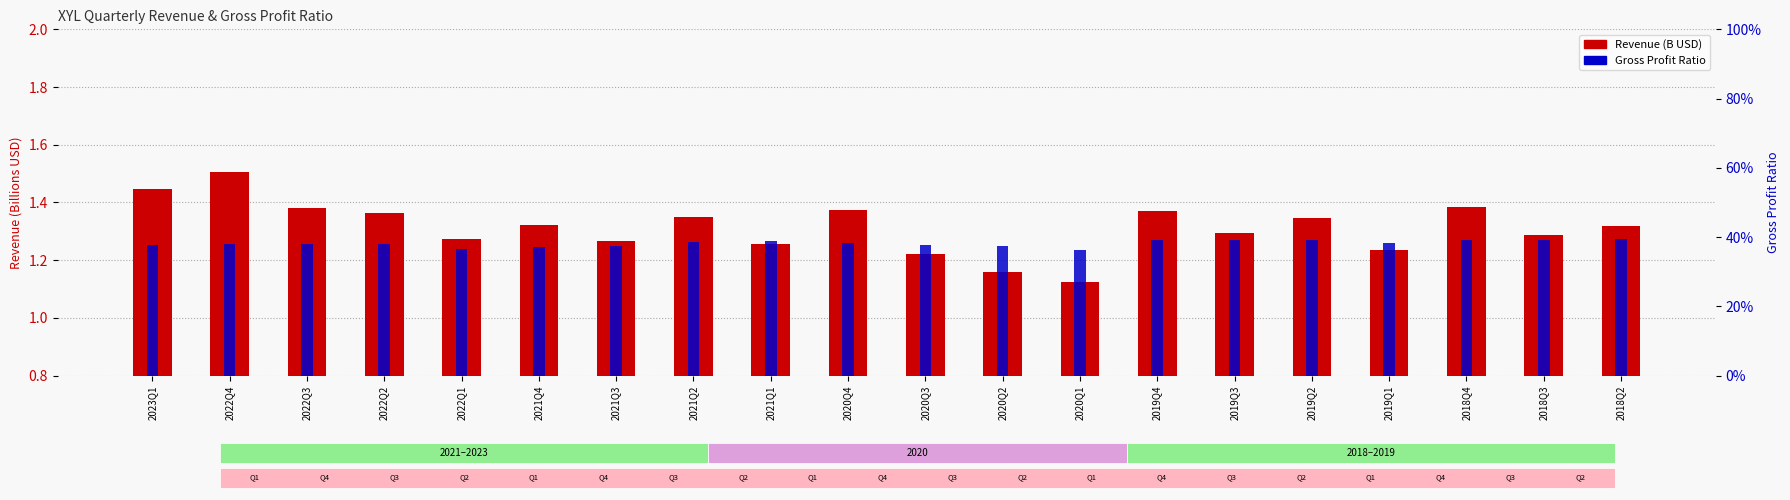

The value of Revenue (B USD) at 2018Q2 is 1.3. True or false?

True